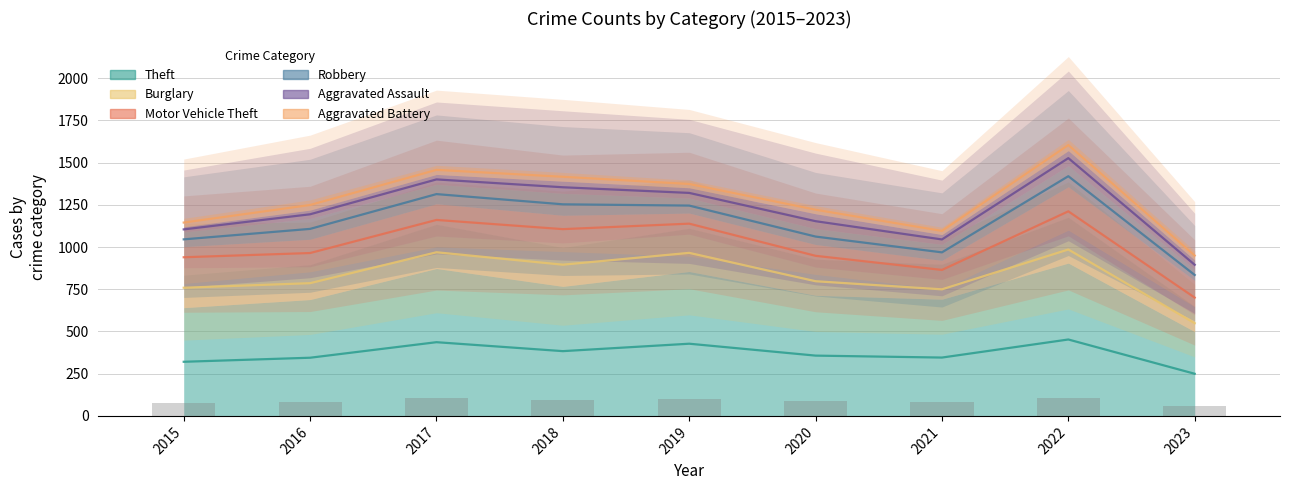

What is the sum of all Aggravated Battery values?

471